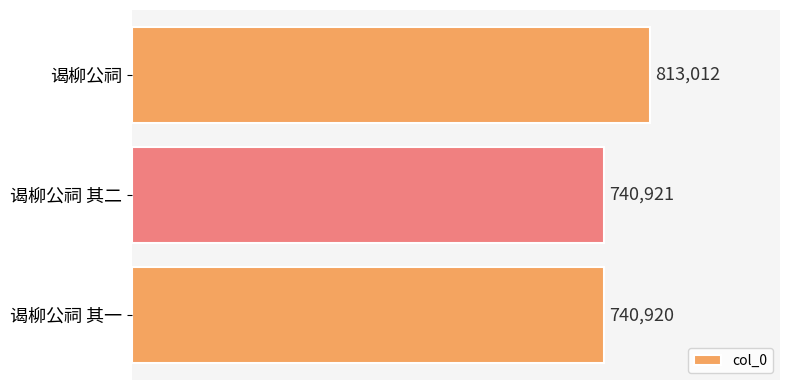

Are the bars grouped side by side (vs. stacked)?

No